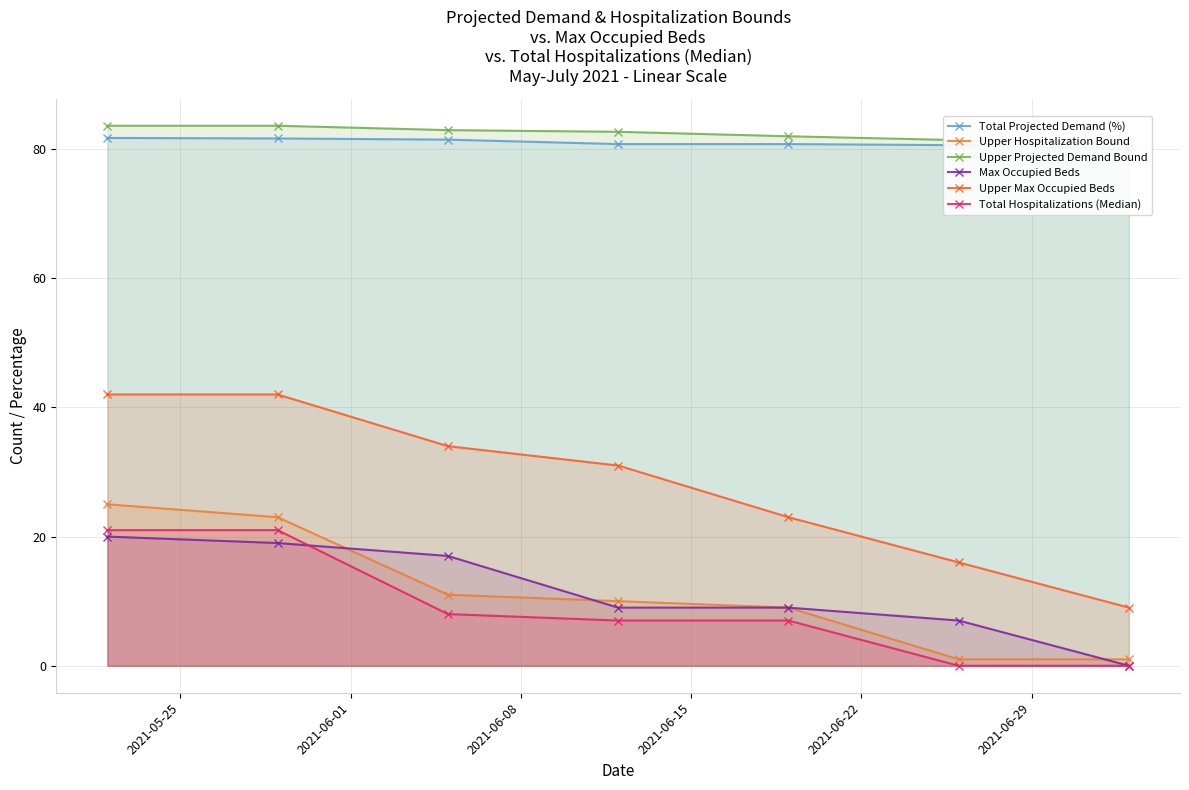

What is the sum of all Upper Max Occupied Beds values?

197